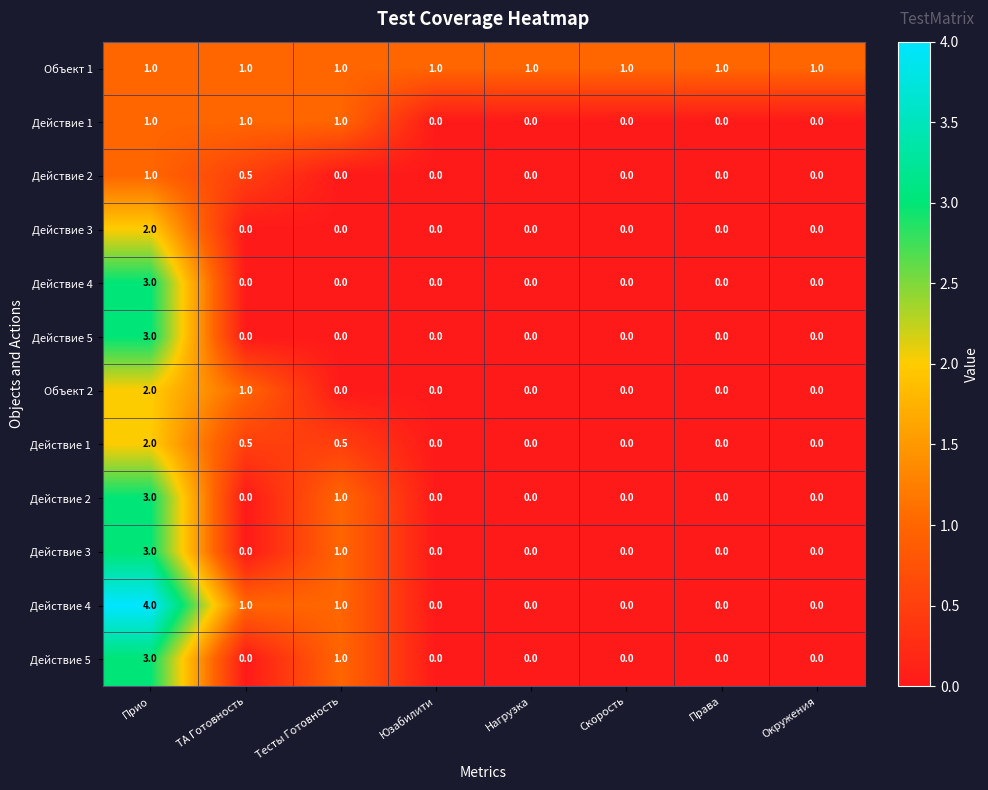

At how many categories does at least one series exceed 0?

8